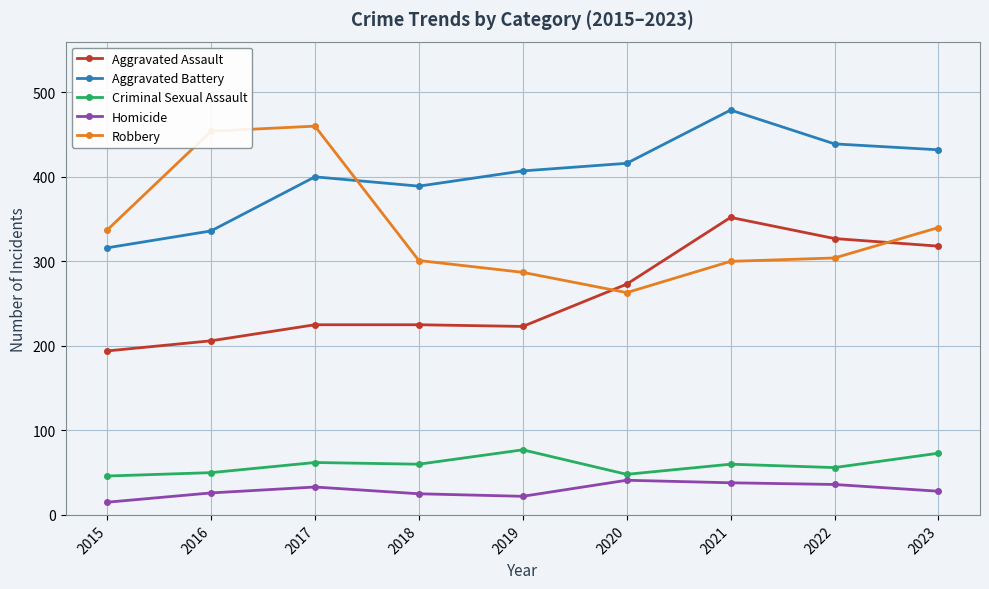

What is the average value of the Aggravated Battery series?

402